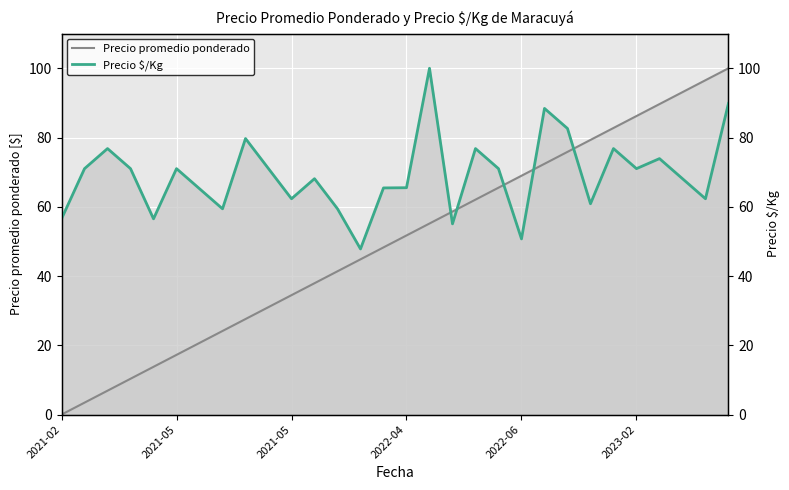

What is the difference between the highest and lowest values at 16?

44.8